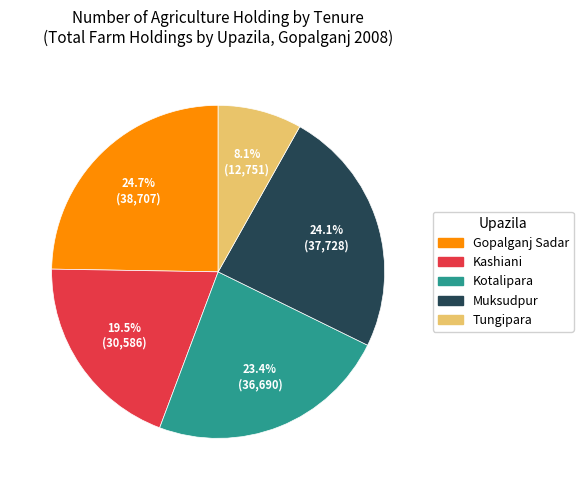

To the nearest percent, what is the average slice percentage?

20%